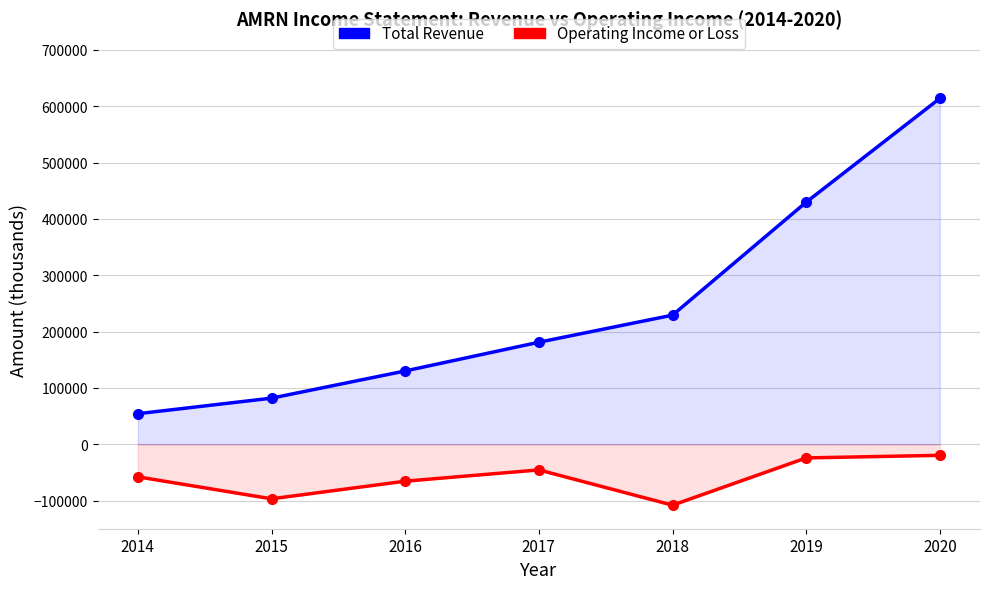

True or false: Operating Income or Loss has more than 2 points higher than both neighbors.

False